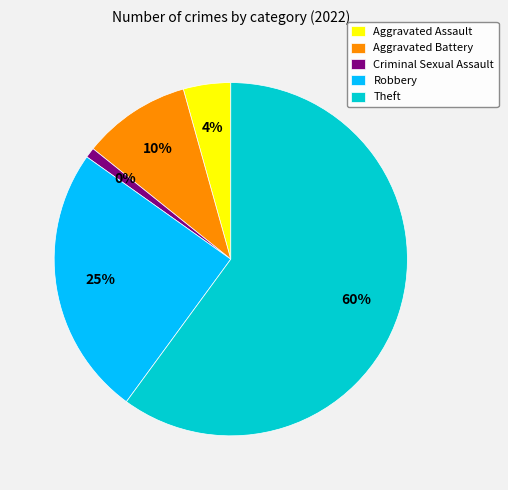

True or false: Theft accounts for 60% of the total.

True